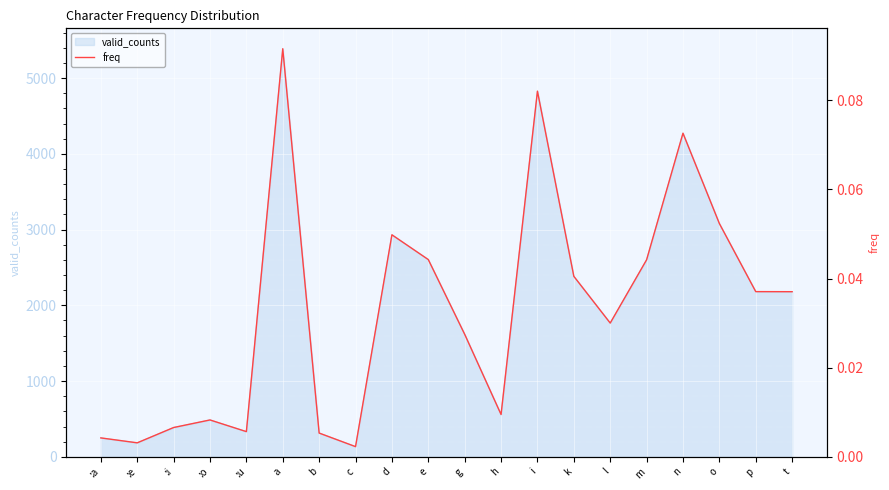

At which label is the value closest to 0?

c